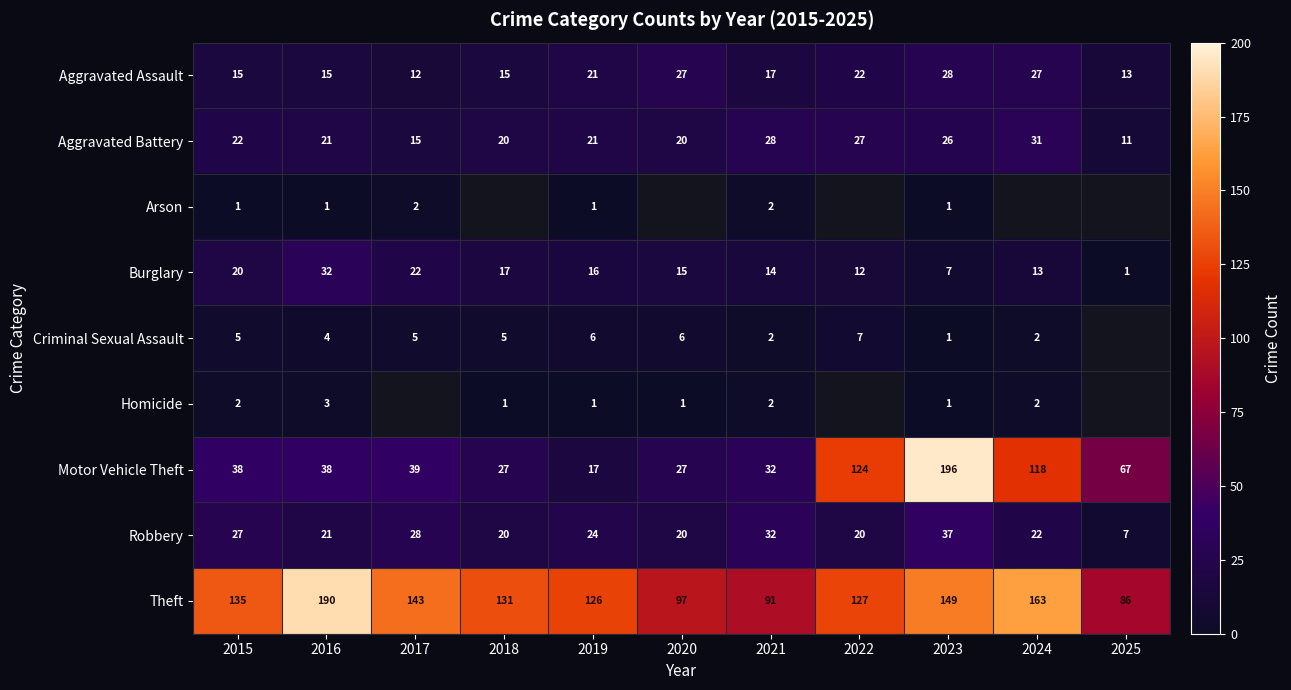

The value of Motor Vehicle Theft at 2016 is 57.4. True or false?

False